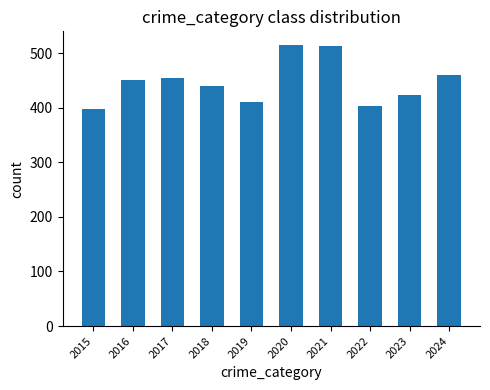

What is the maximum value shown in the chart?

514